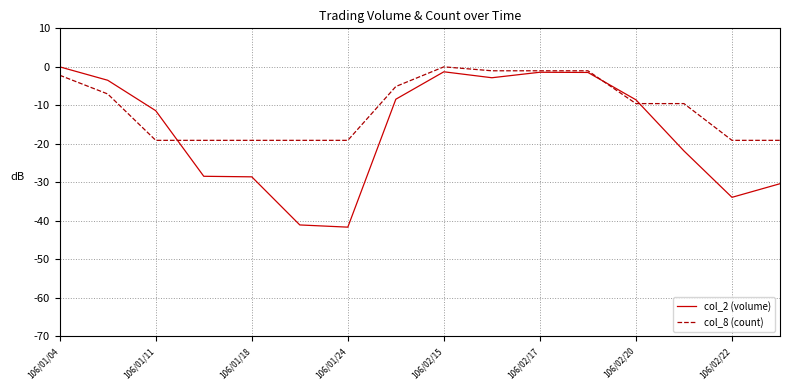

Which series has the largest total across all categories?

col_8 (count)